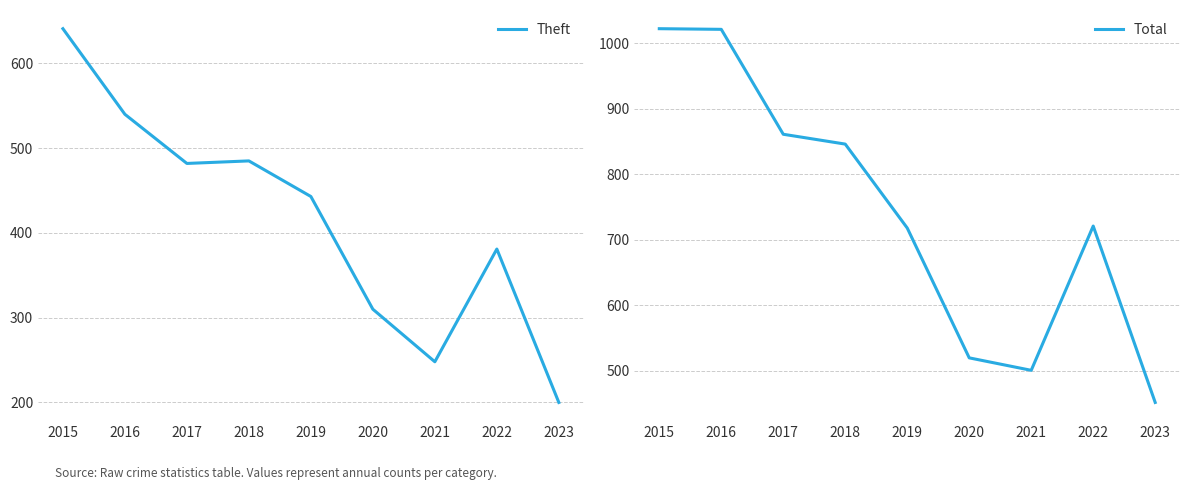

The Total series shows 1415 at 2015. True or false?

False